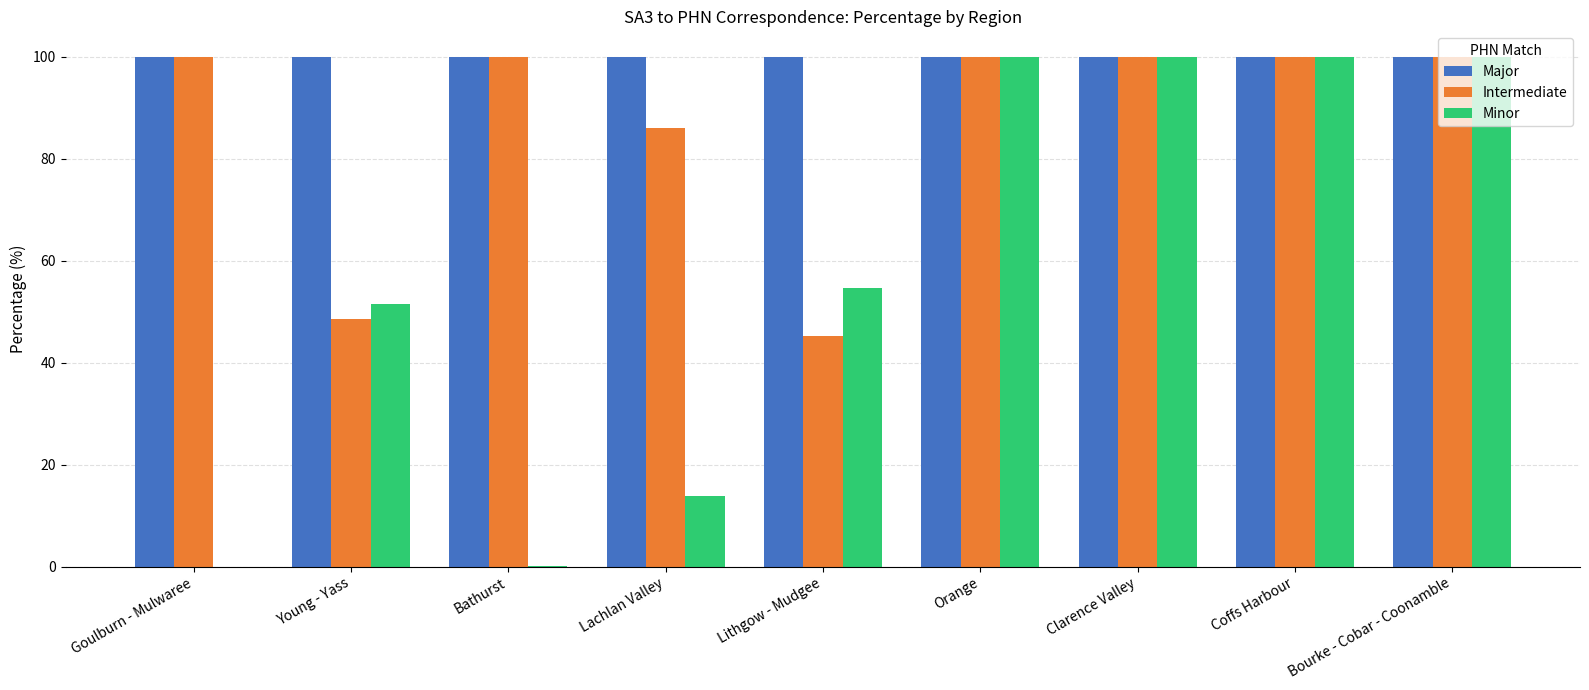

Between Goulburn - Mulwaree and Coffs Harbour, which series saw the biggest shift?

Minor